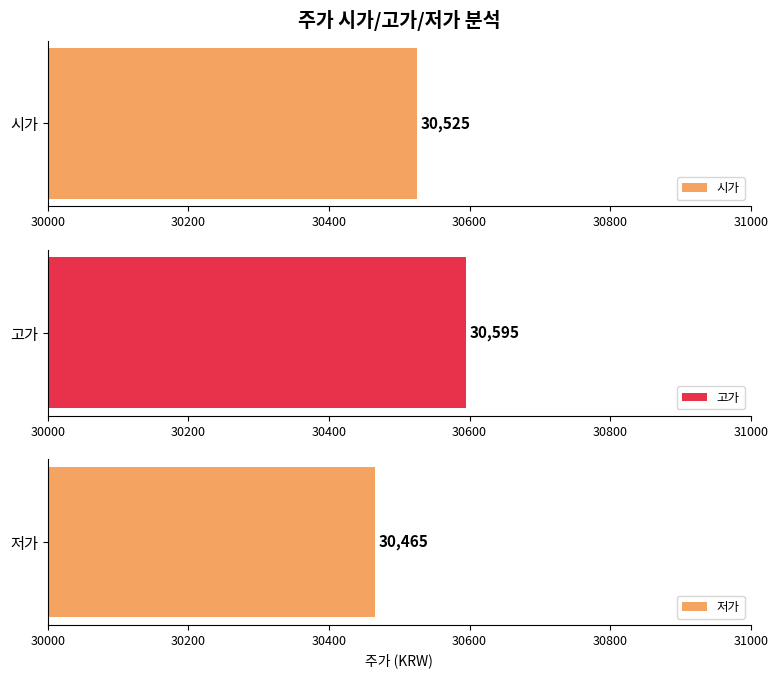

Are the bars grouped side by side (vs. stacked)?

Yes